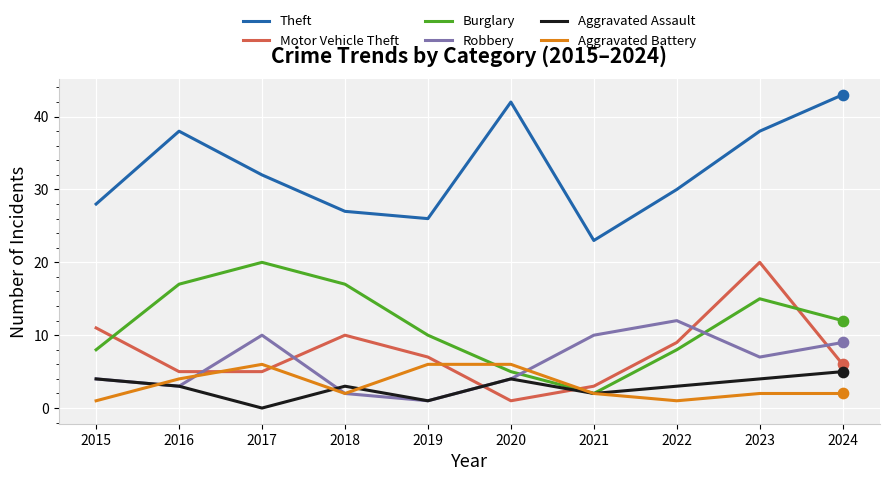

Is the value of Theft at 2015 greater than the value of Aggravated Assault at 2016?

Yes